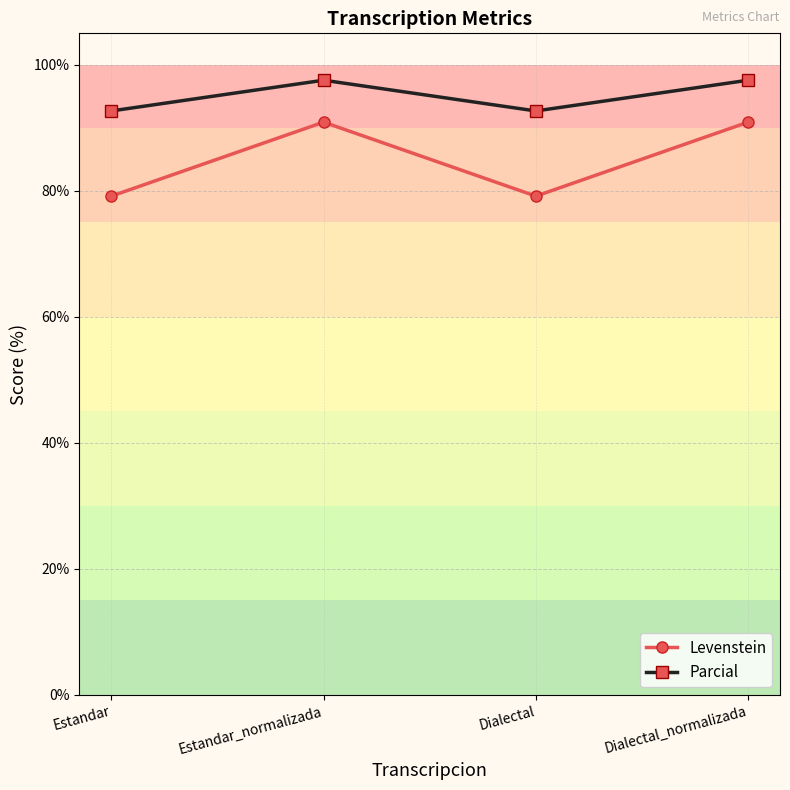

What is the label of the 2nd point from the right?

Dialectal